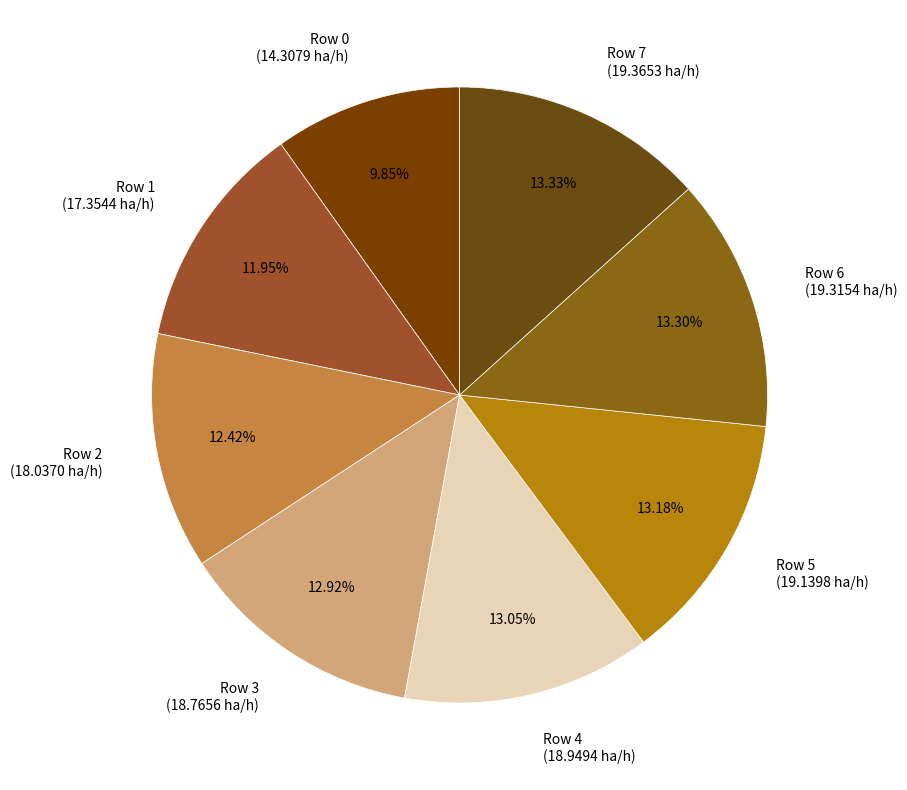

The Row 7 slice represents 19% of the pie. True or false?

False